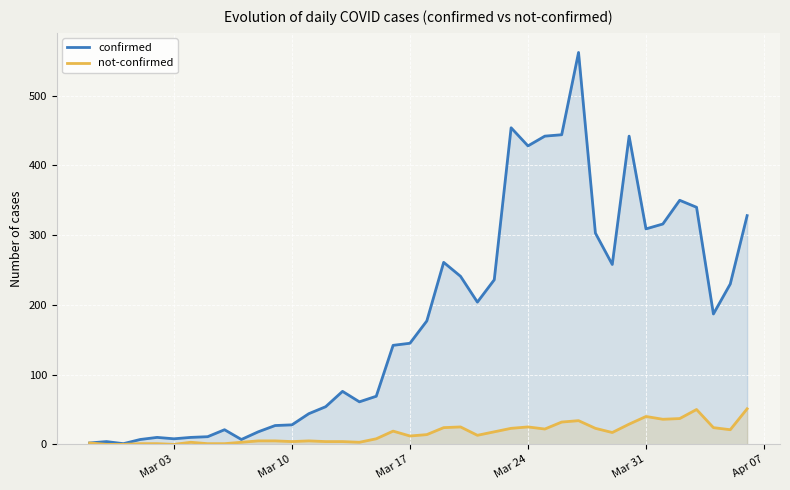

How many values in not-confirmed are above zero?

37